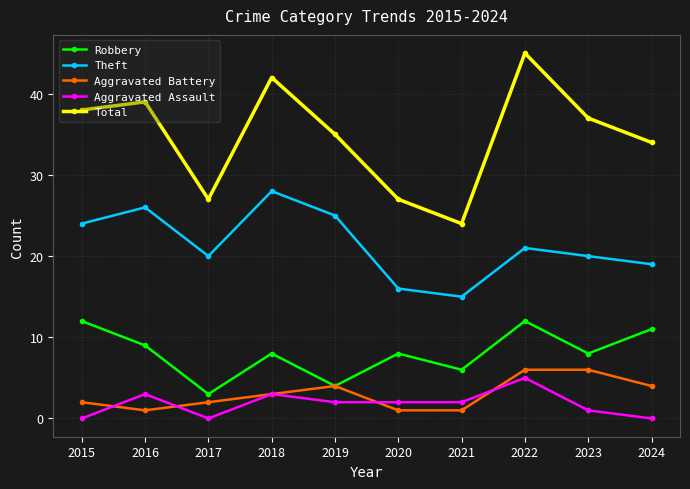

List the series in order of their peak value, lowest first.

Aggravated Assault, Aggravated Battery, Robbery, Theft, Total